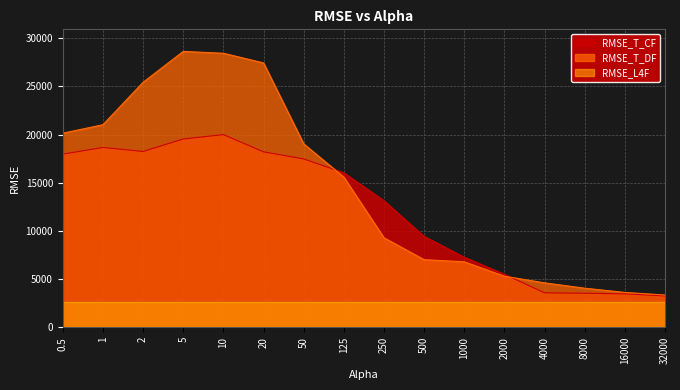

Count the number of categories in the chart.

16